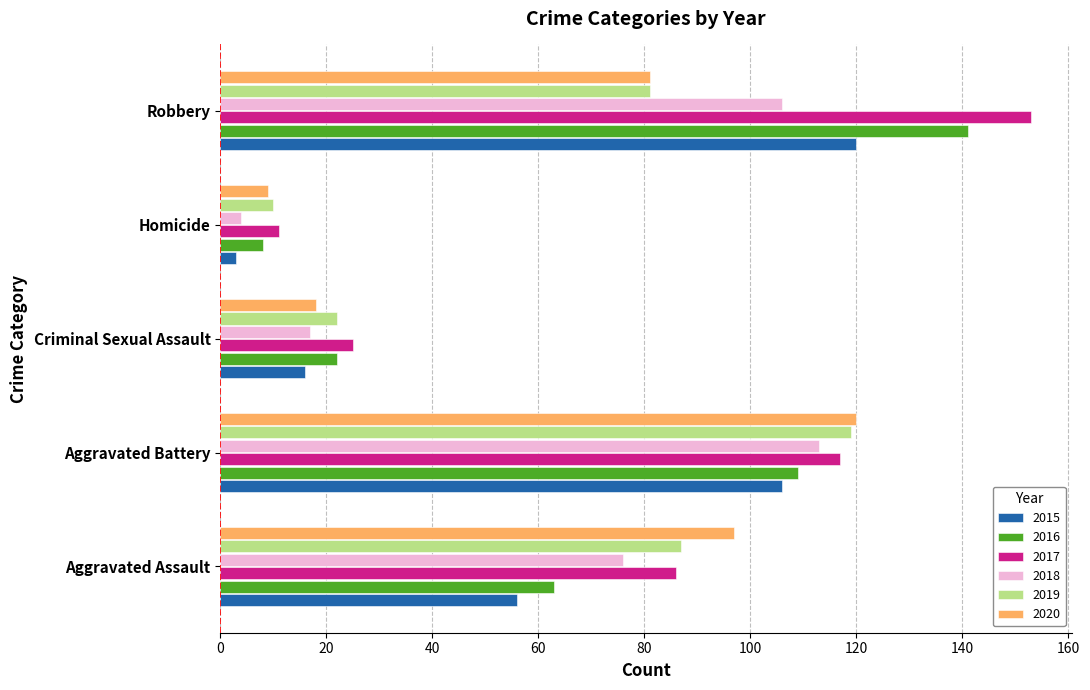

Rank the categories by 2017 value from lowest to highest.

Homicide, Criminal Sexual Assault, Aggravated Assault, Aggravated Battery, Robbery